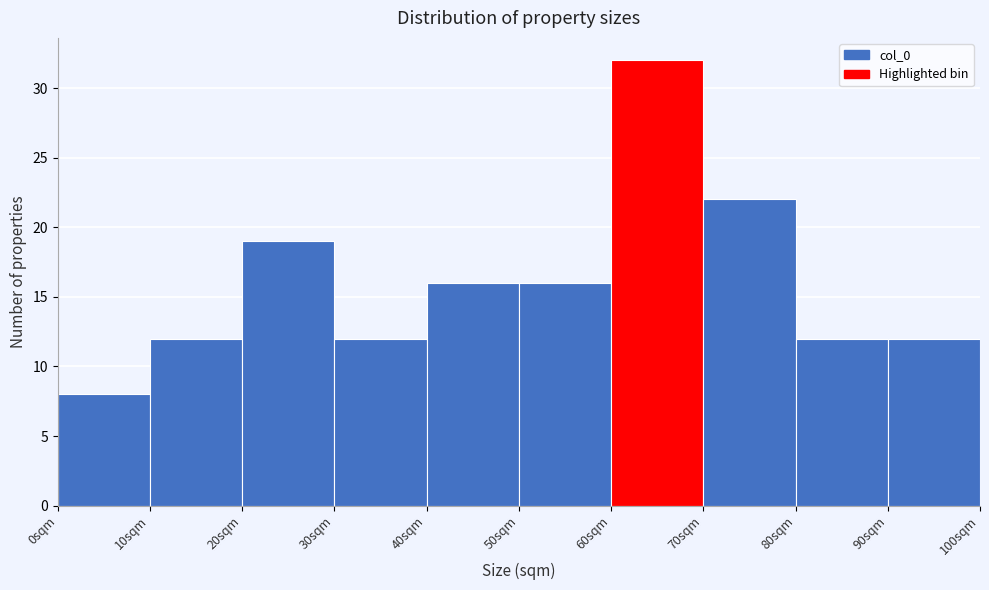

Over which range of the x-axis is the bar tallest?

60 to 70